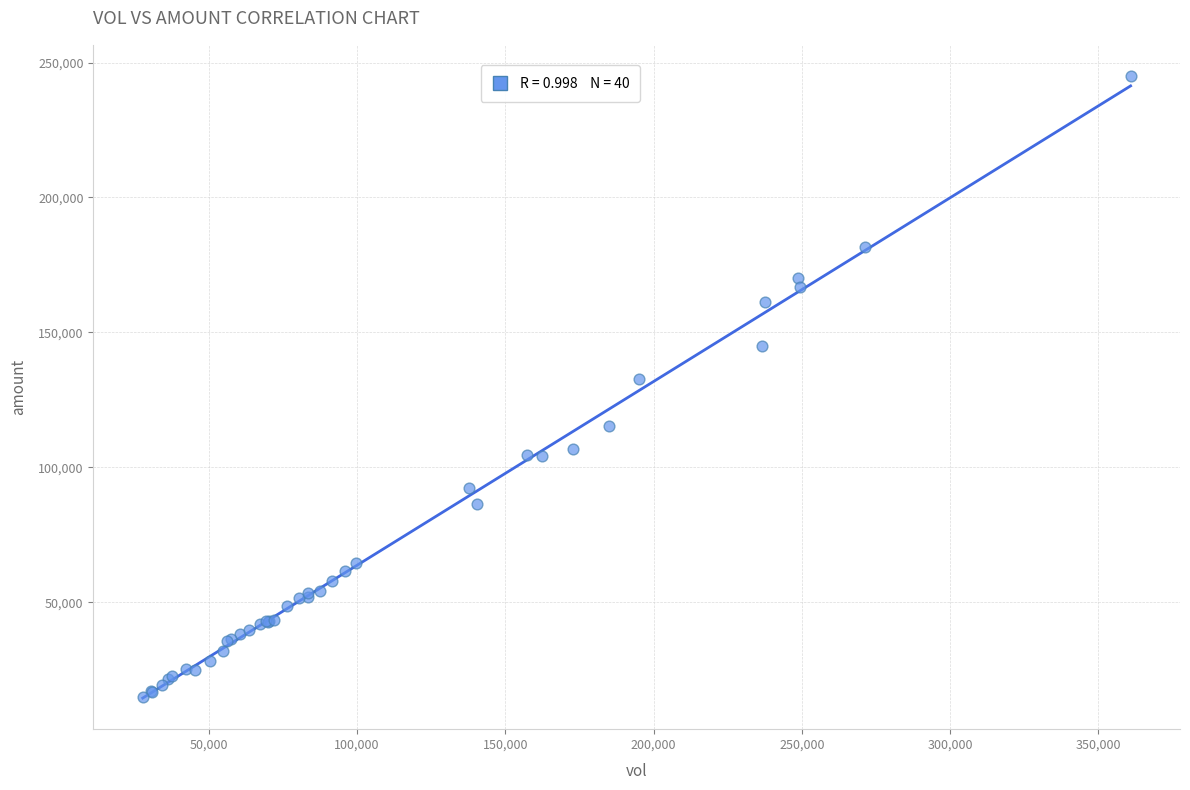

What Y value in the scatter plot is closest to 129940?

132800.7